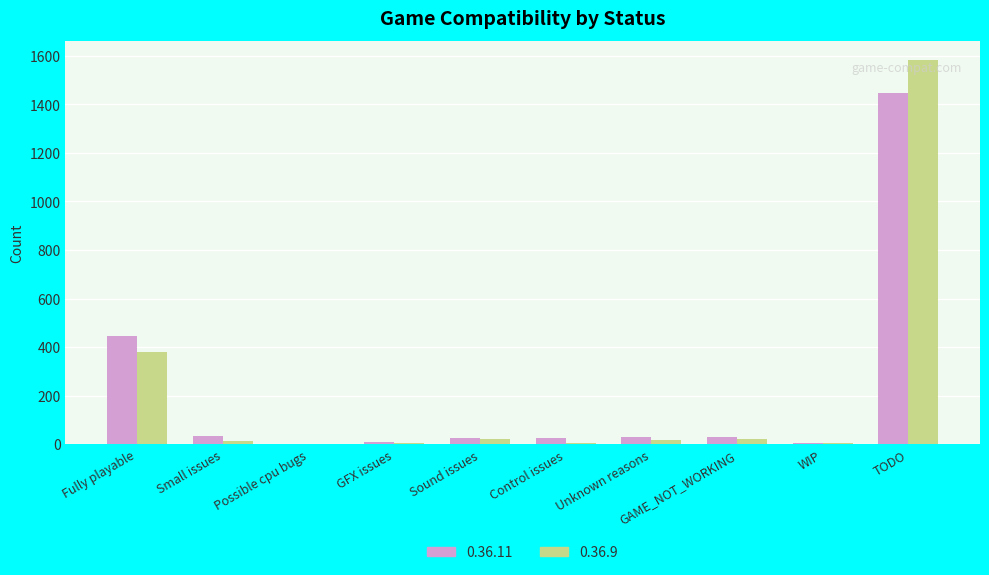

Does the chart contain stacked bars?

No